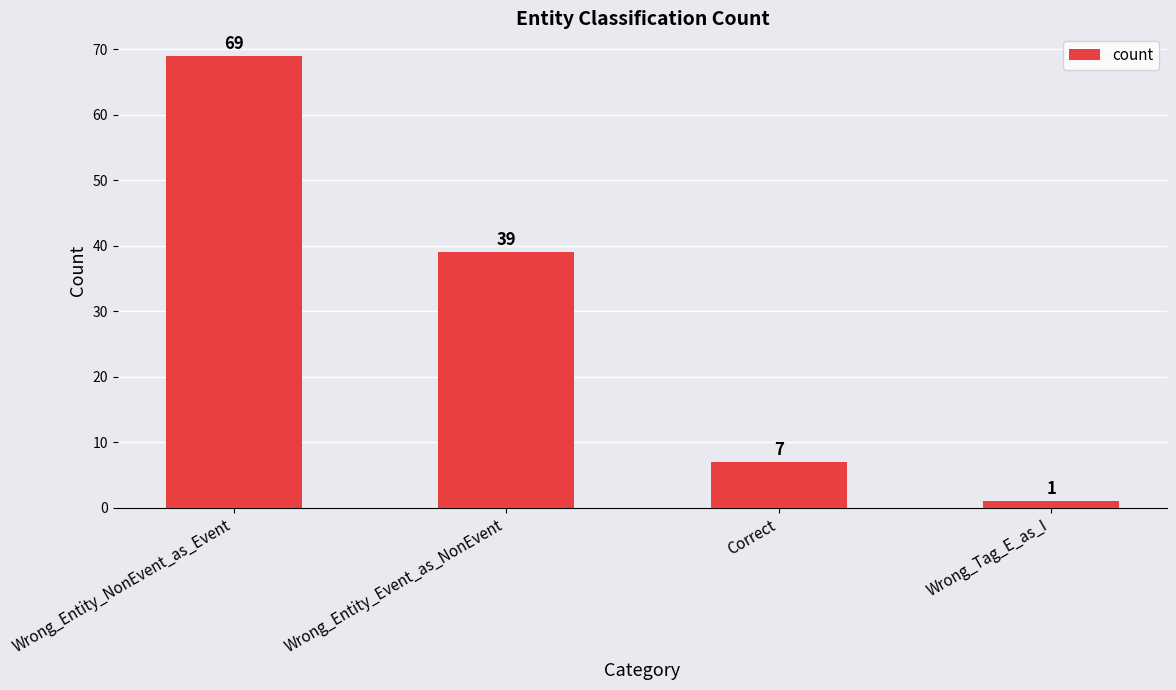

What is the ratio of the value at Wrong_Entity_NonEvent_as_Event to the value at Correct?

9.9